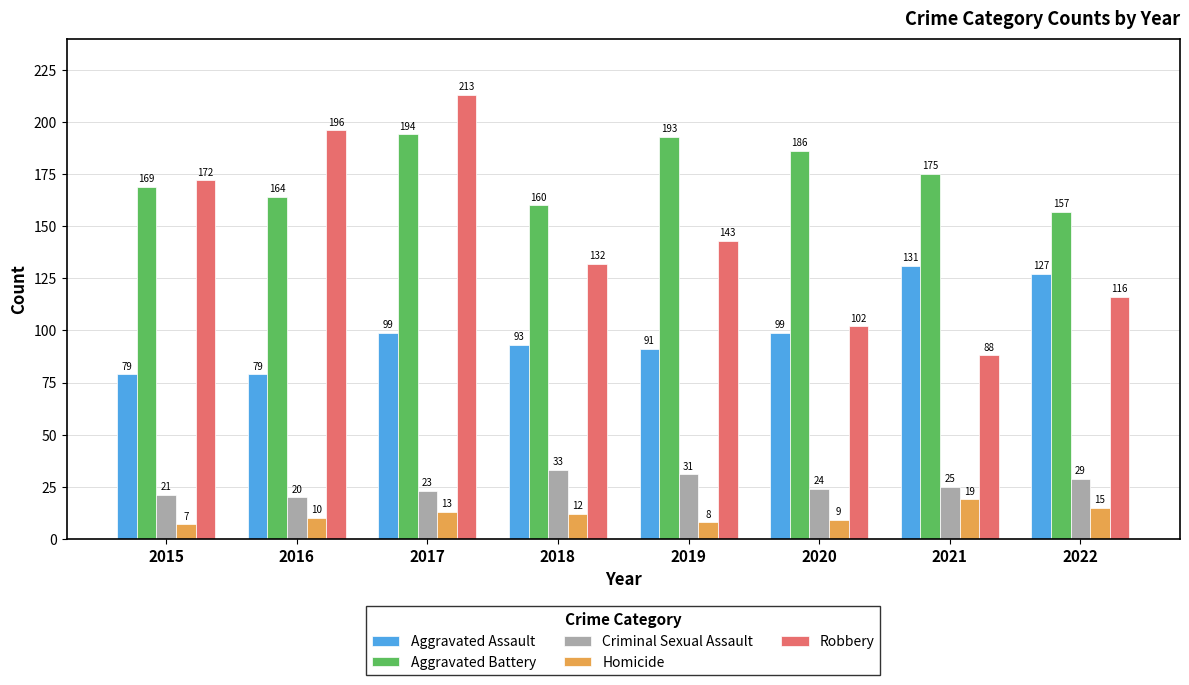

Reading left to right, what are all the values shown in this chart?

Aggravated Assault: 79	79	99	93	91	99	131	127
Aggravated Battery: 169	164	194	160	193	186	175	157
Criminal Sexual Assault: 21	20	23	33	31	24	25	29
Homicide: 7	10	13	12	8	9	19	15
Robbery: 172	196	213	132	143	102	88	116